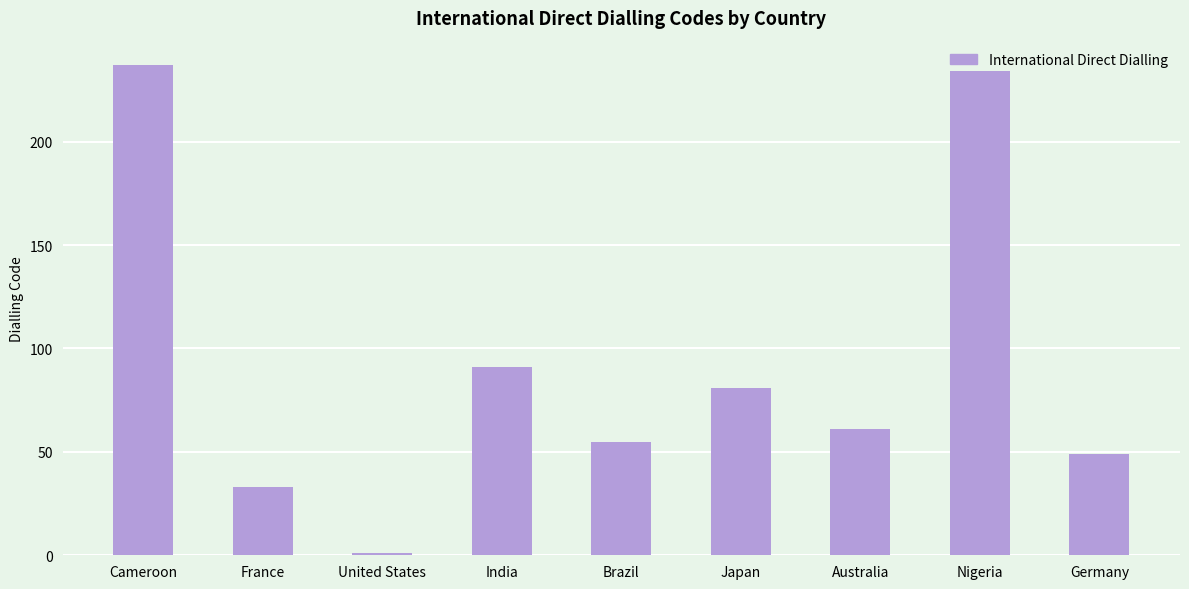

The chart shows a value of 91 at India. True or false?

True